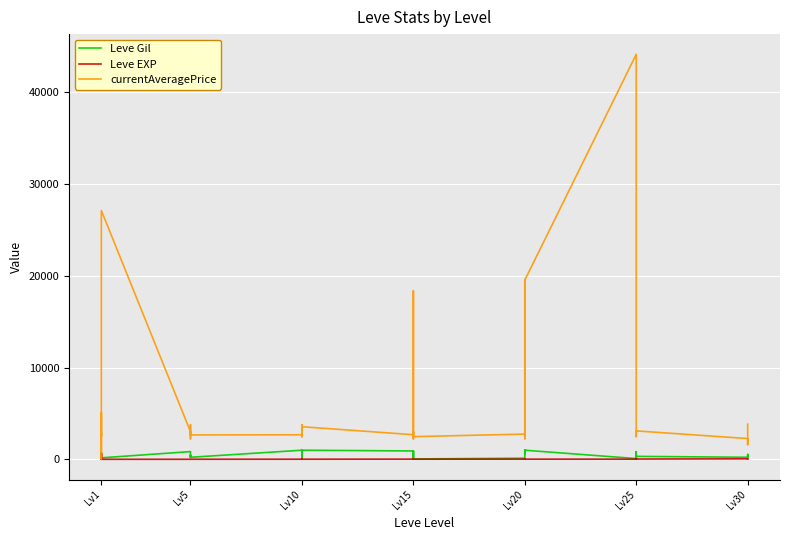

What are all the series names shown in the legend?

Leve Gil, Leve EXP, currentAveragePrice